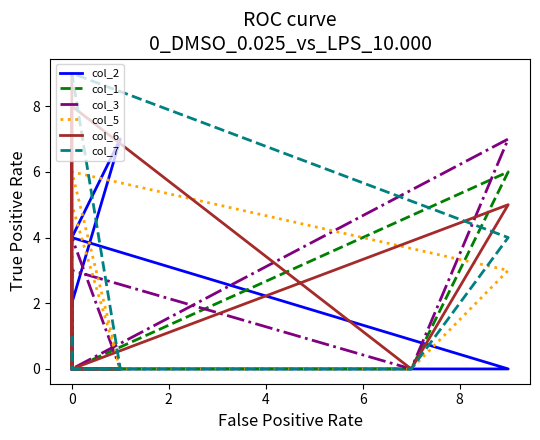

How many lines are shown in the chart?

6